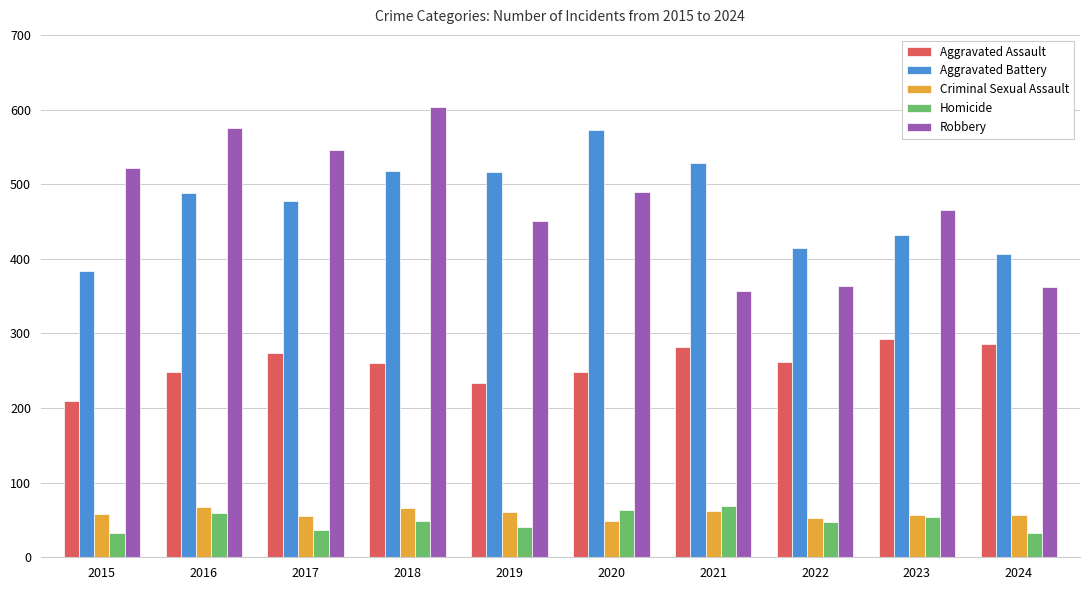

What is the difference between the maximum and minimum values in the Criminal Sexual Assault series?

19